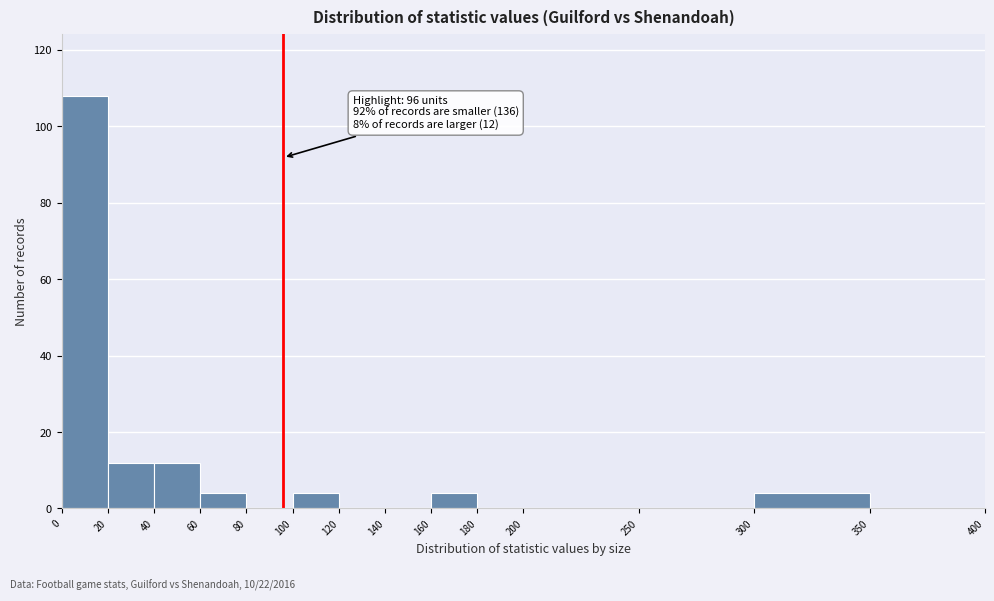

Which range on the x-axis has the tallest bar?

0 to 20